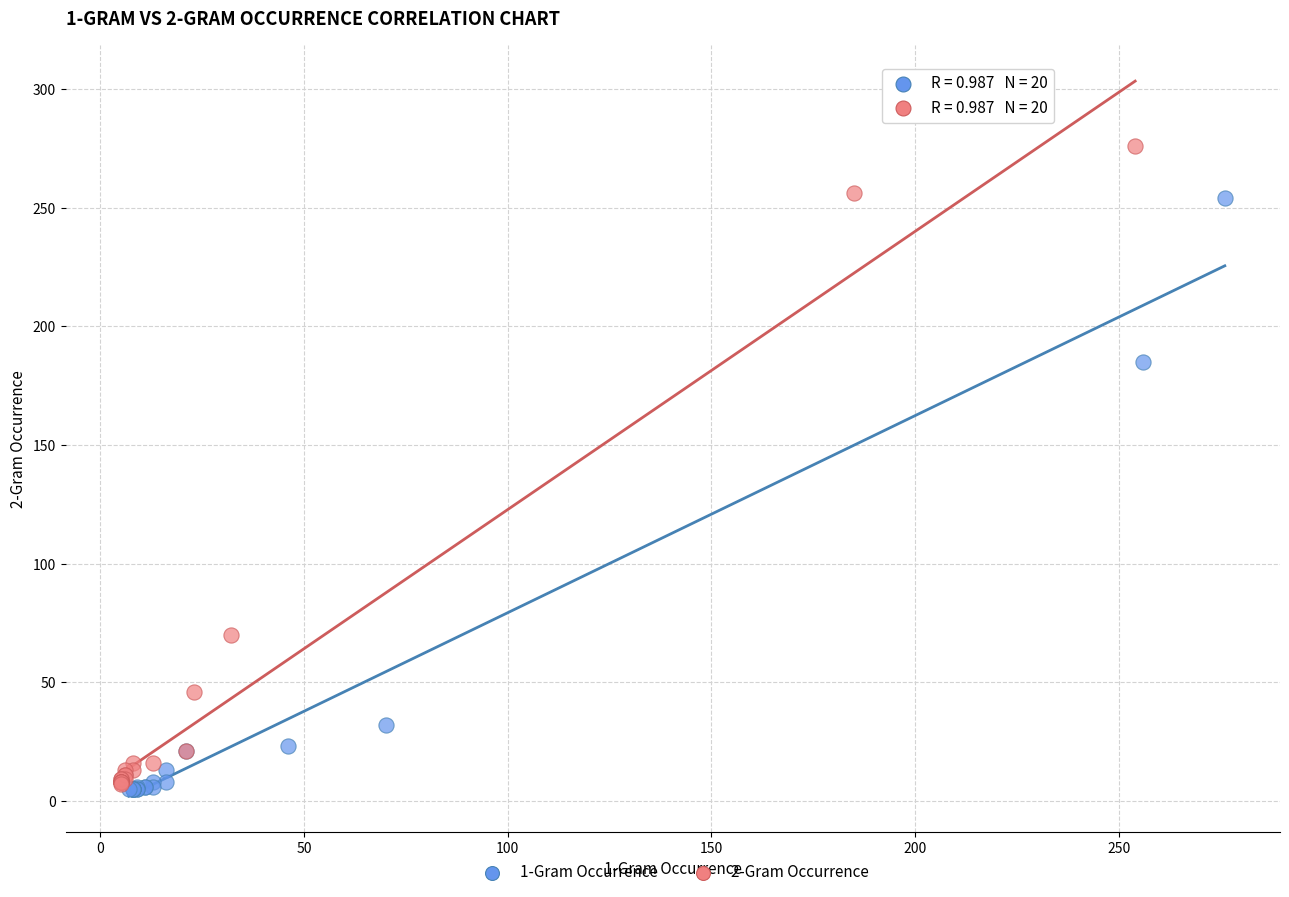

What are all the series names shown in the legend?

1-Gram Occurrence, 2-Gram Occurrence